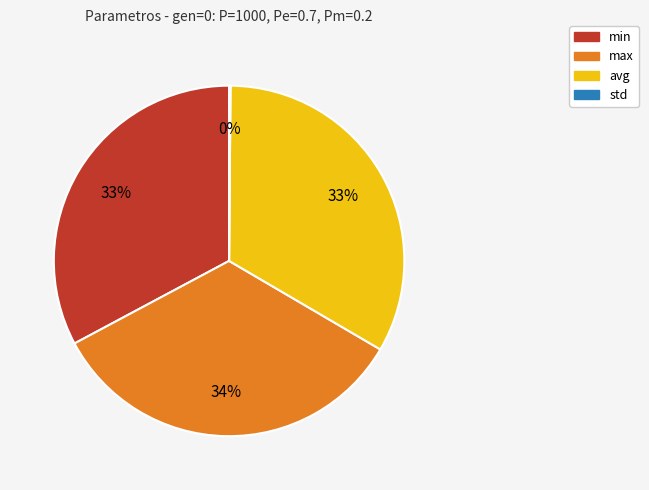

True or false: min accounts for 33% of the total.

True